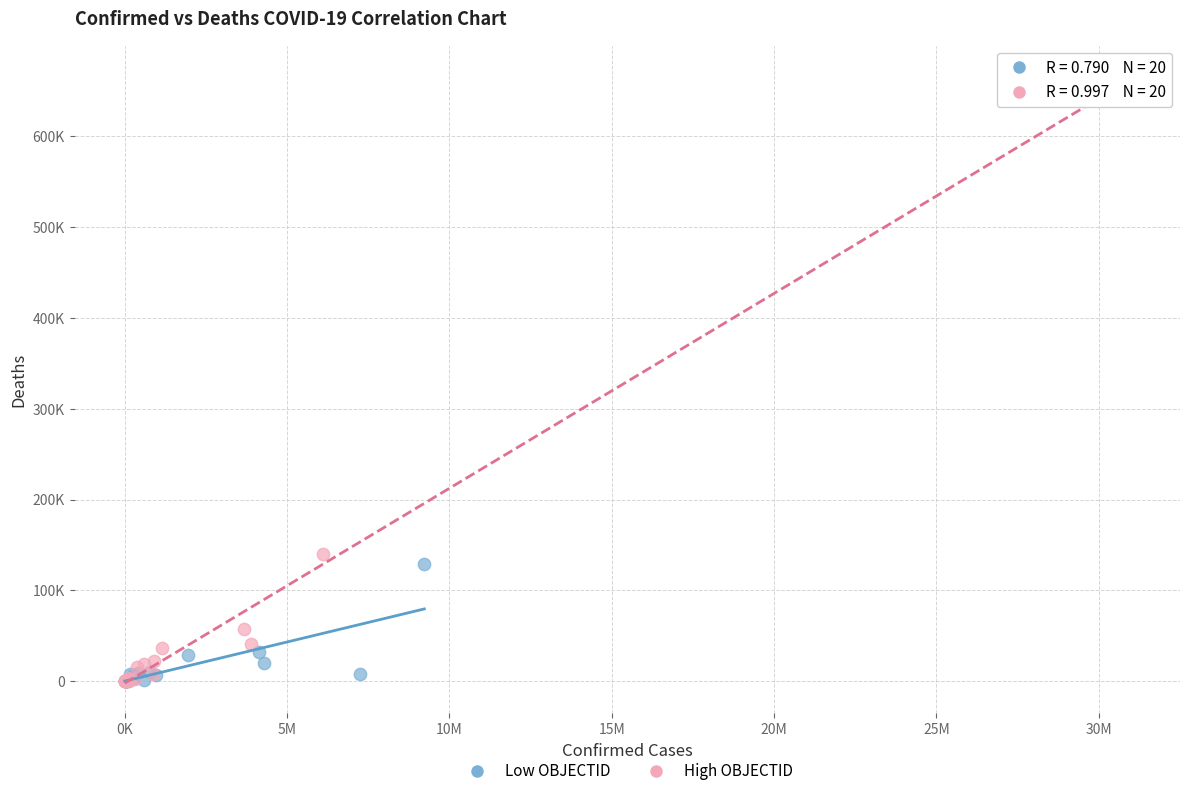

Which series has the widest spread of Y values?

High OBJECTID